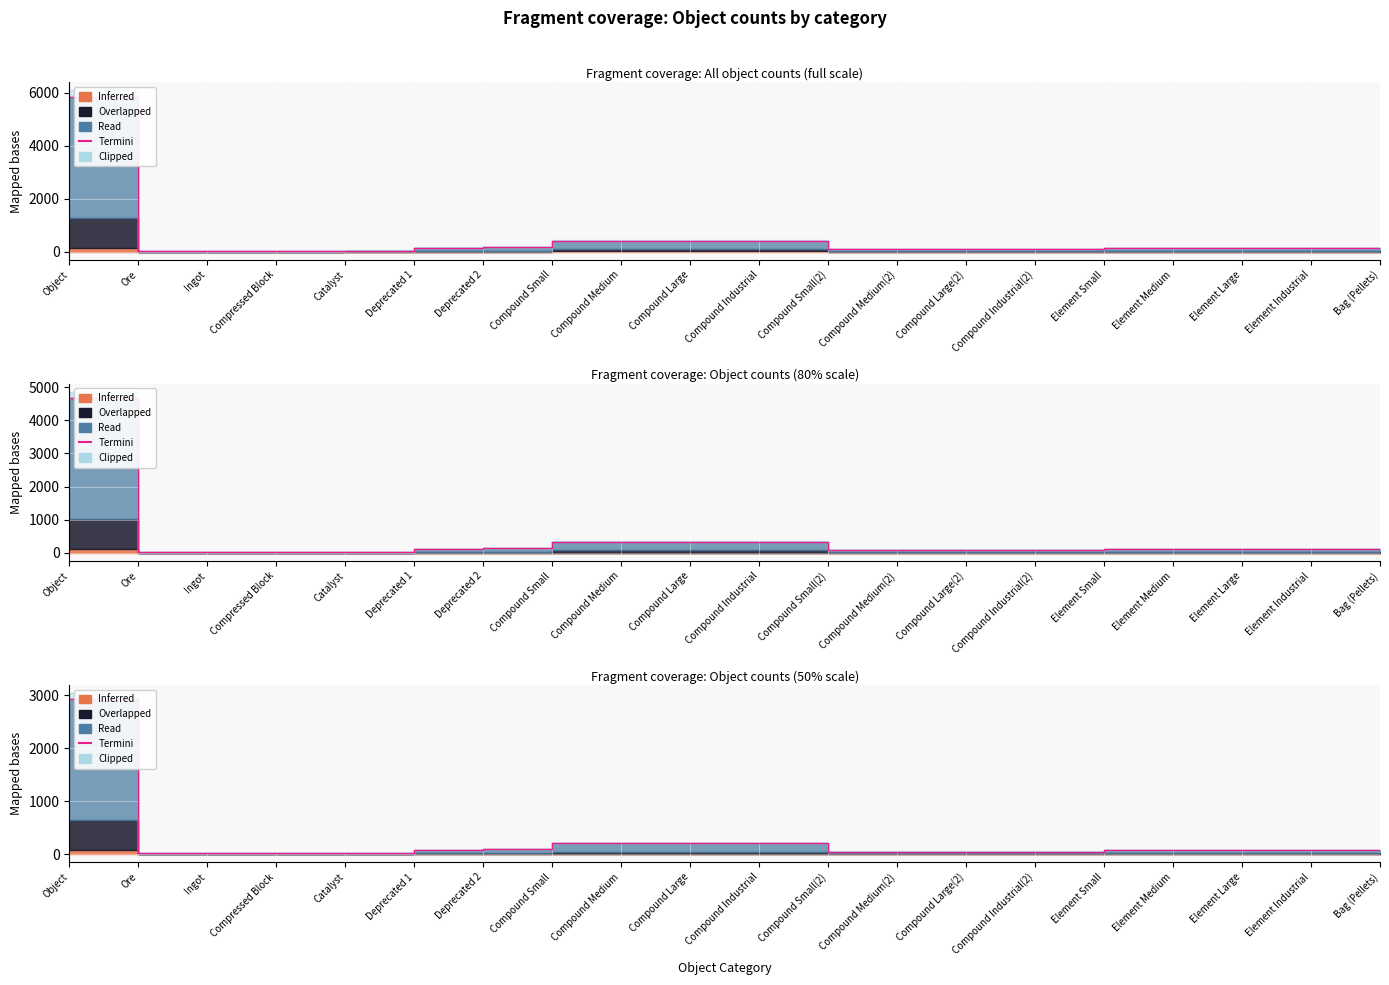

What is the ratio of the value at Element Industrial to the value at Compressed Block?

4.1